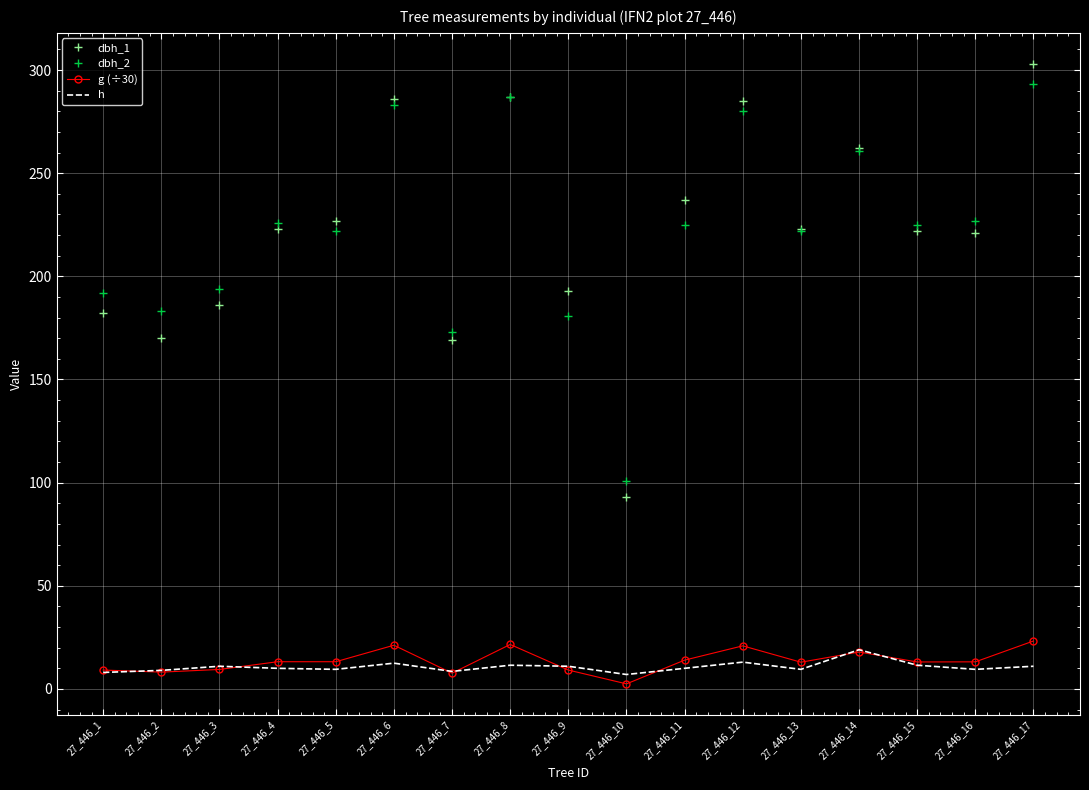

True or false: h and dbh_1 intersect in this chart.

False